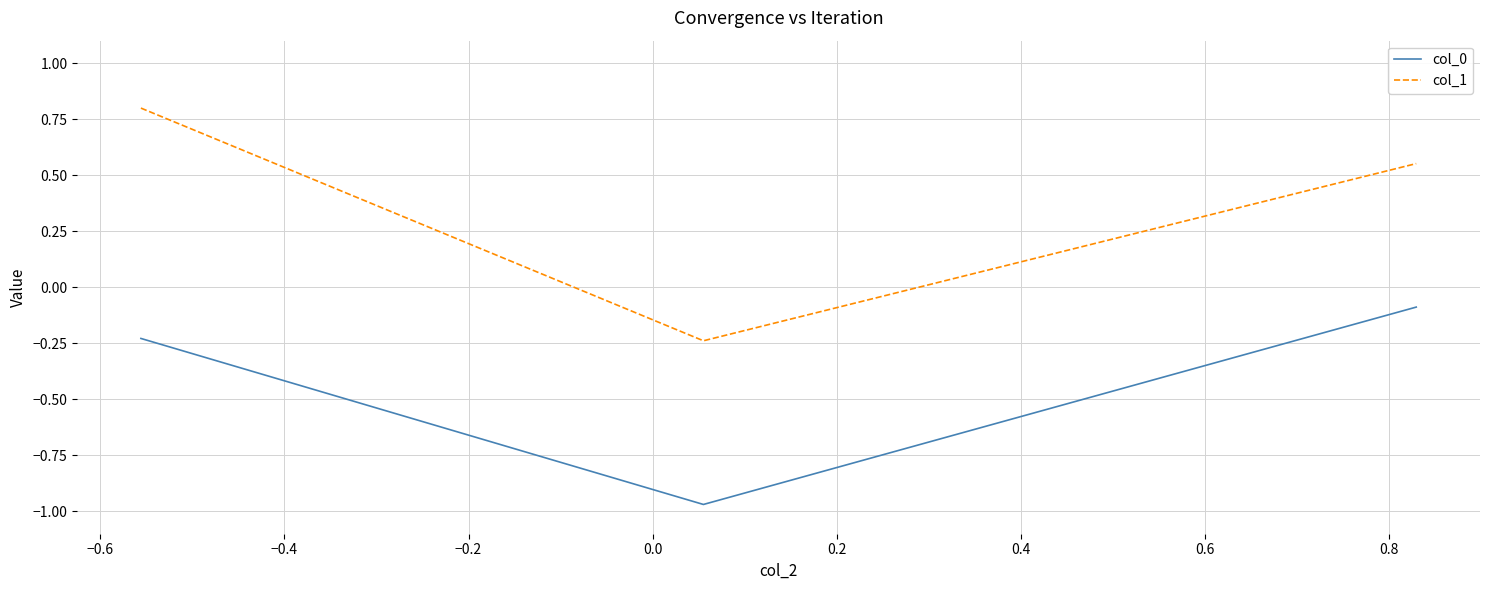

Which series has the largest total across all categories?

col_1